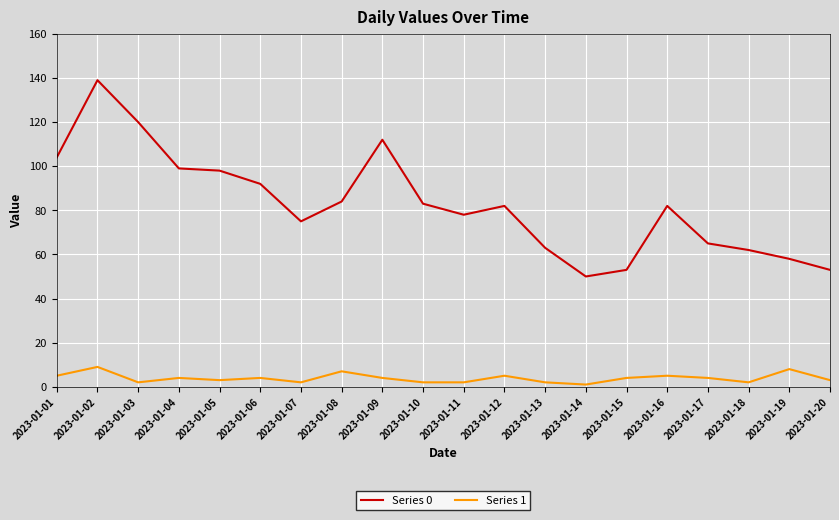

At which category does Series 0 reach its first local peak?

2023-01-02